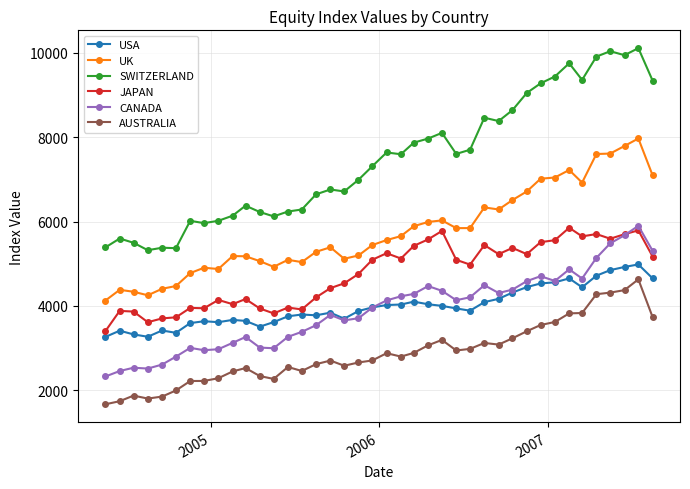

True or false: USA and JAPAN intersect in this chart.

False